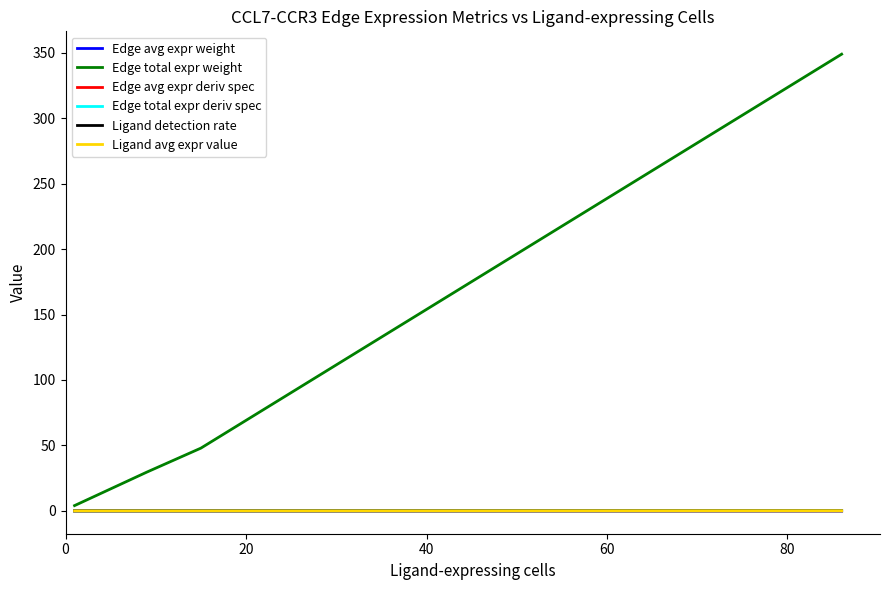

True or false: Edge total expr deriv spec and Edge total expr weight cross at least once.

False